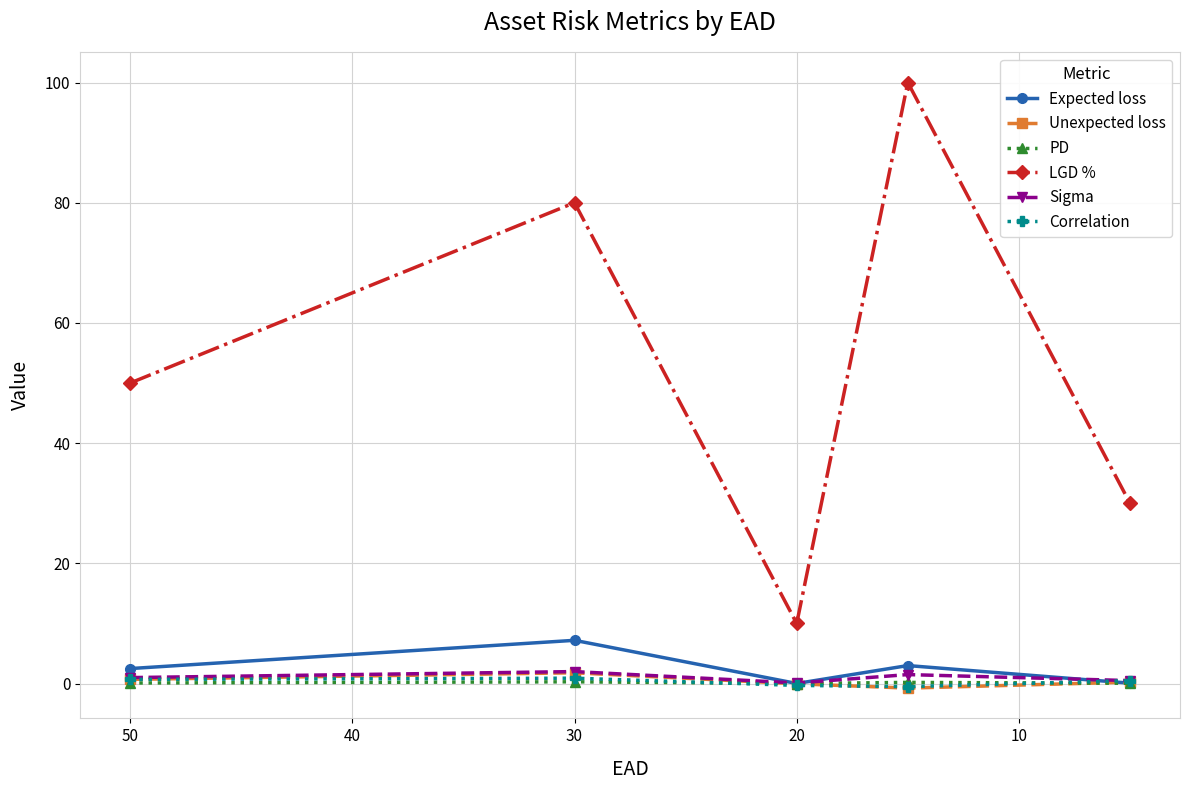

Which series has the largest range (max minus min)?

LGD %